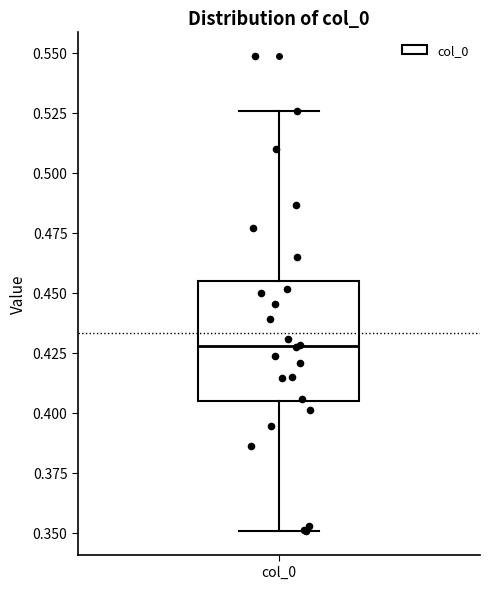

Read this box plot against the y-axis: the position of the median line, the range covered by the box, and the ends of both whiskers. The values are not printed on the chart, so give them approximately, as read against the axis.

median 0.430, box 0.405 to 0.455, whiskers 0.350 to 0.525